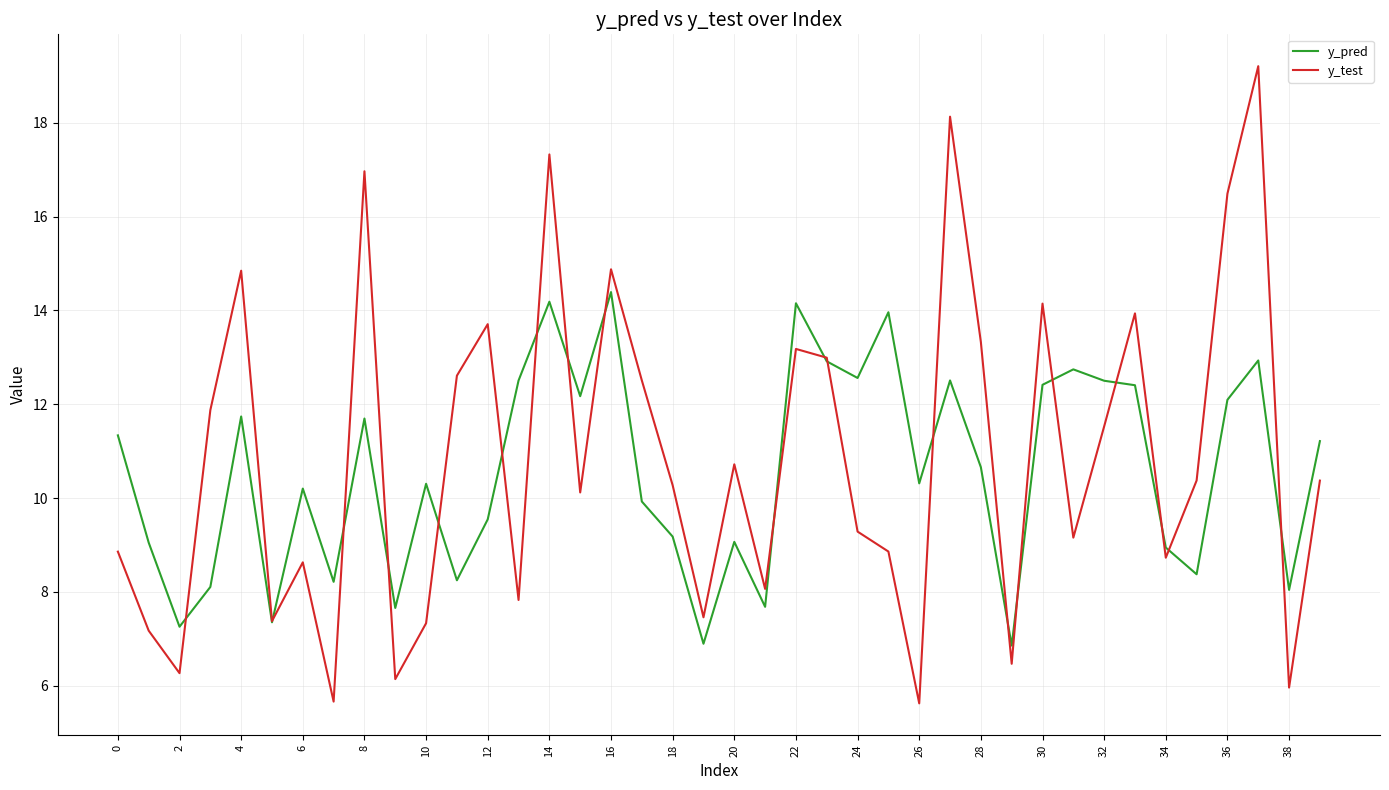

Rank the series by their maximum value, from lowest to highest.

y_pred, y_test